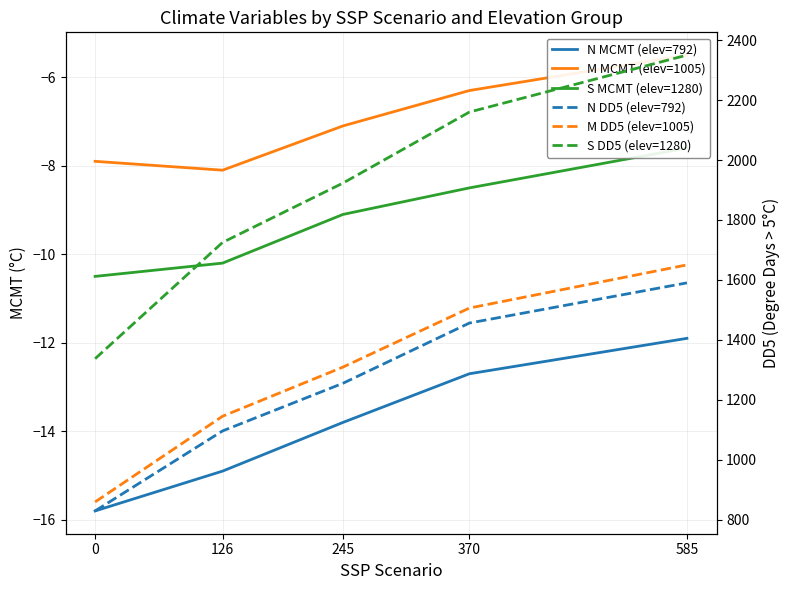

What is the sum of all S MCMT (elev=1280) values?

-45.9